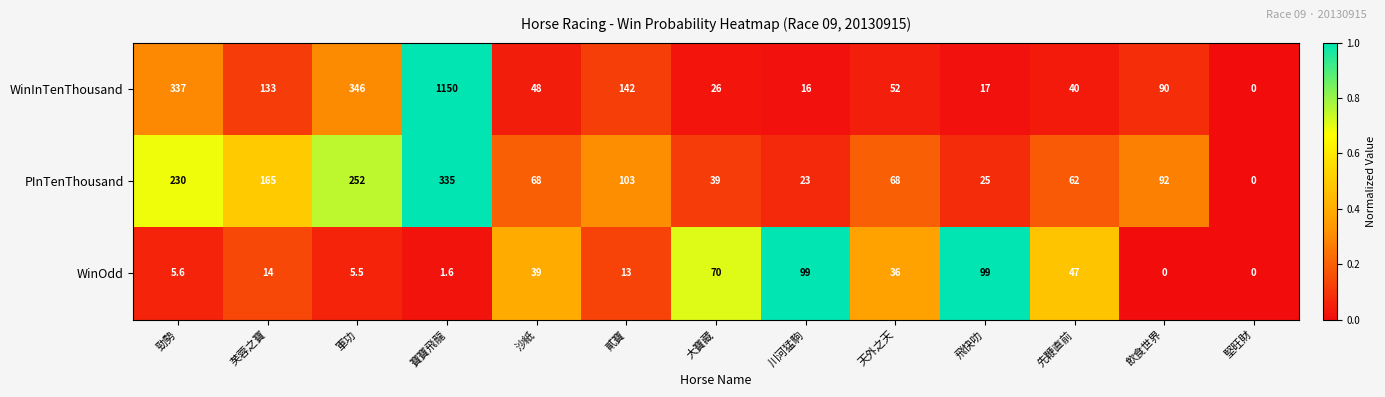

What is the greatest value displayed?

1150.0